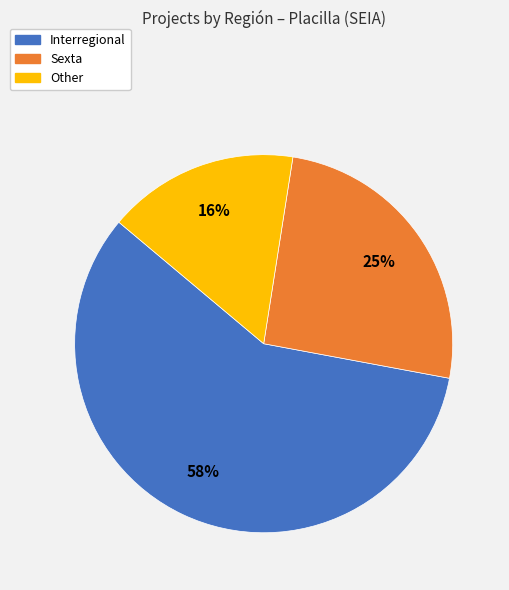

How many segments does this pie chart have?

3